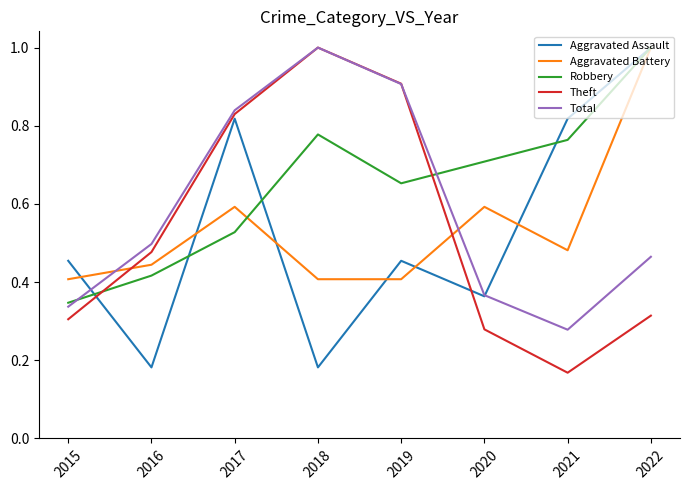

What is the total value across all series at 2016?

2.0